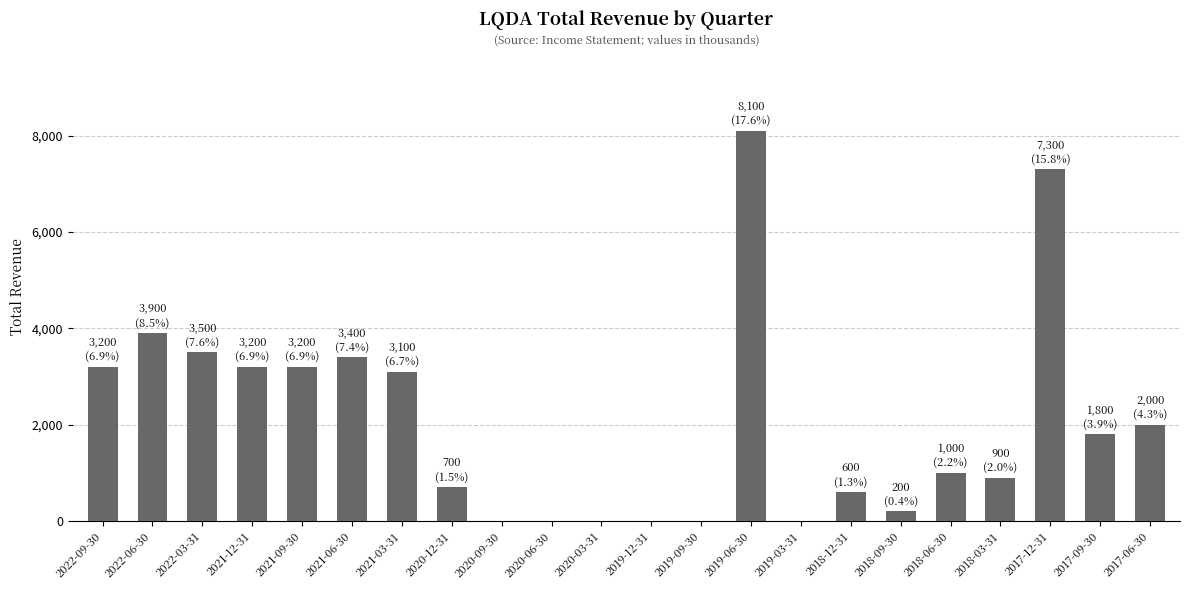

Which has a higher value, 2017-09-30 or 2018-06-30?

2017-09-30